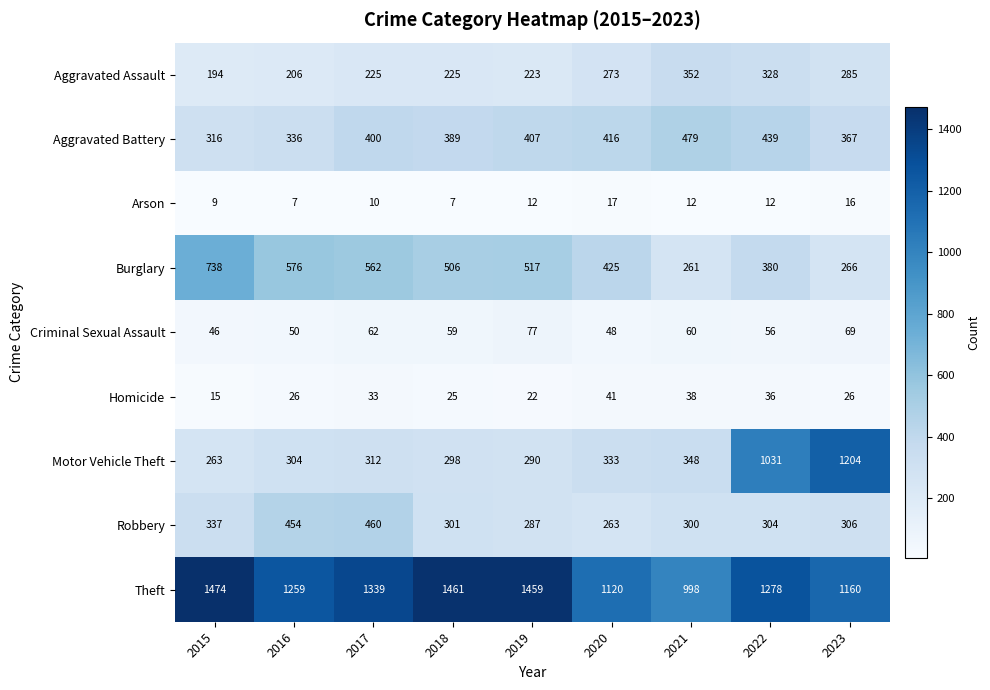

Rank the series at 2015 from lowest to highest value.

Arson, Homicide, Criminal Sexual Assault, Aggravated Assault, Motor Vehicle Theft, Aggravated Battery, Robbery, Burglary, Theft